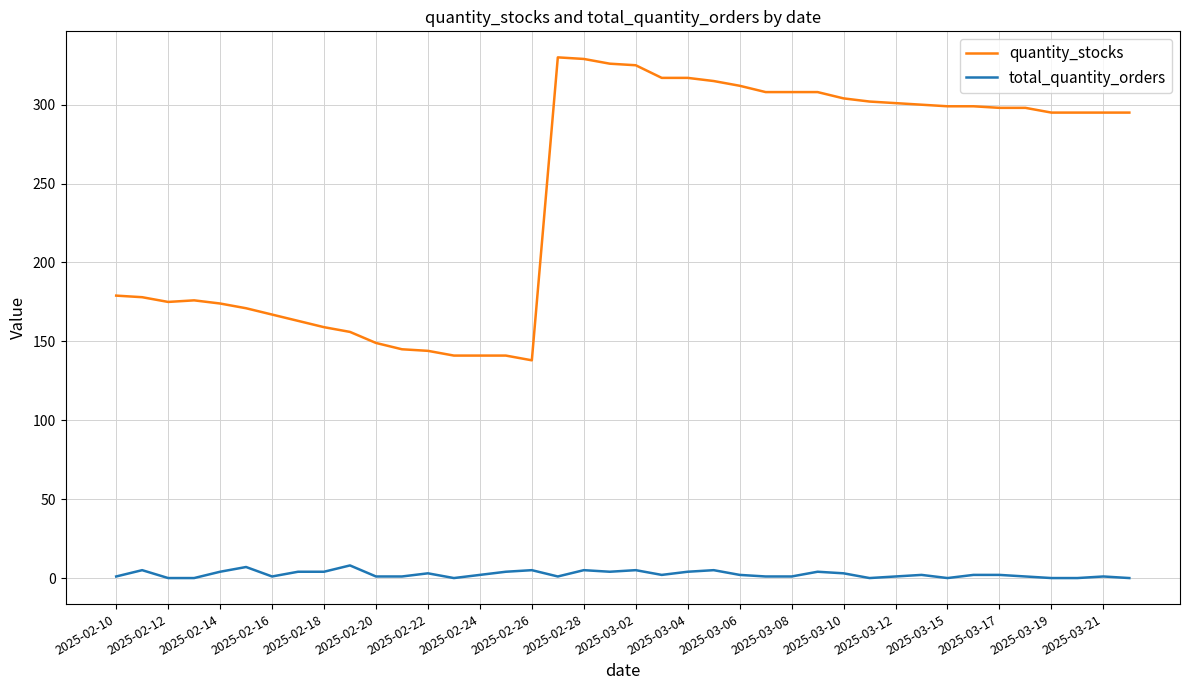

List the series in order of their peak value, highest first.

quantity_stocks, total_quantity_orders